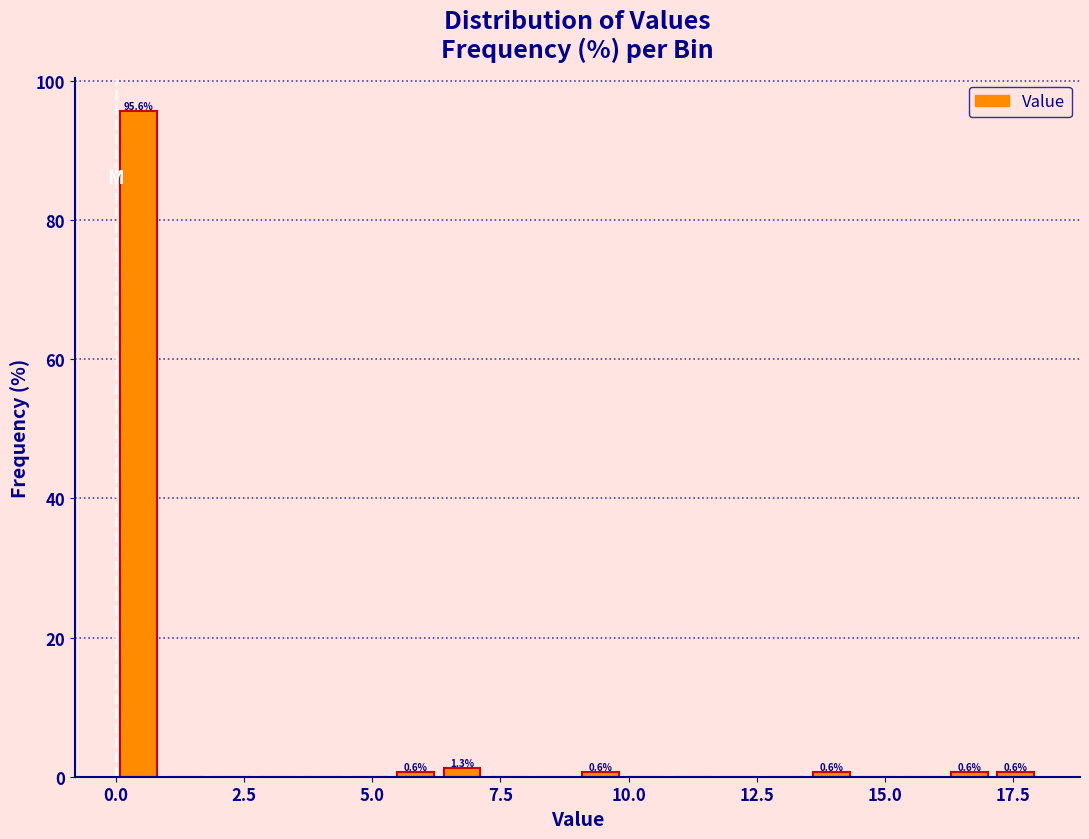

Around what value on the x-axis is the tallest bar? Give the approximate position of its centre, as read against the axis.

0.5